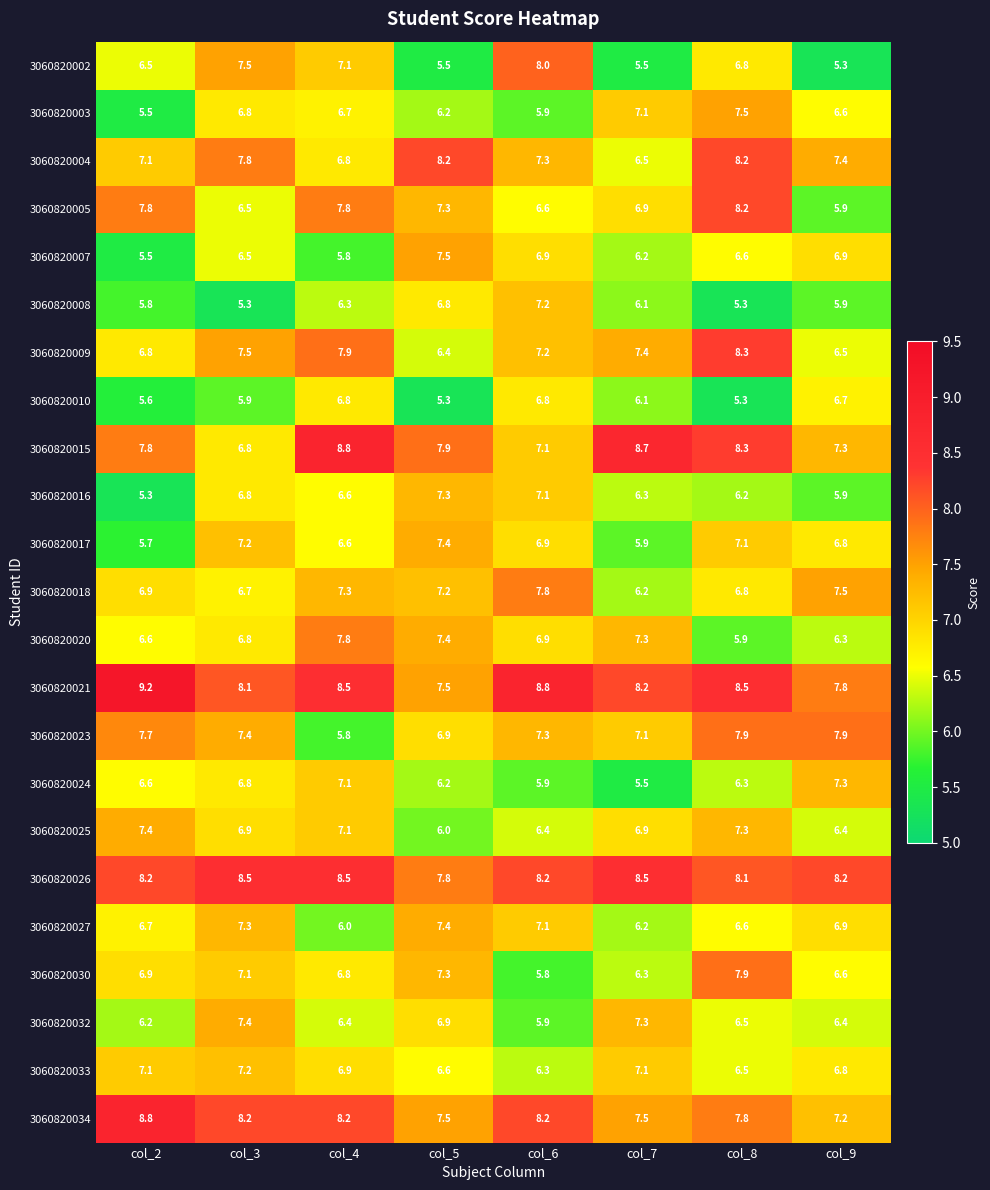

Which series has the largest total across all categories?

3060820021